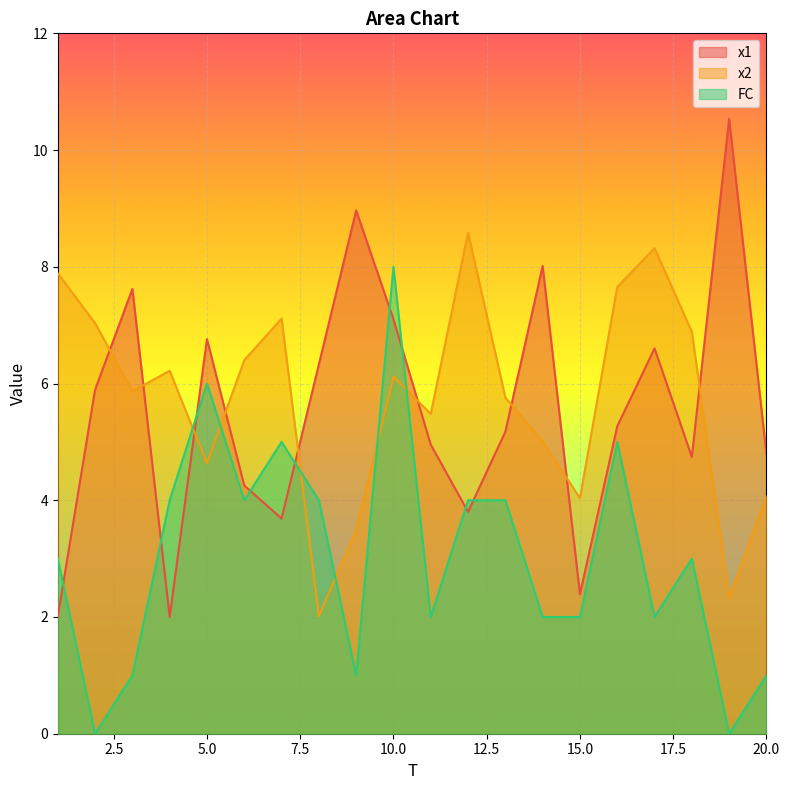

The FC series shows 4.0 at 6. True or false?

True